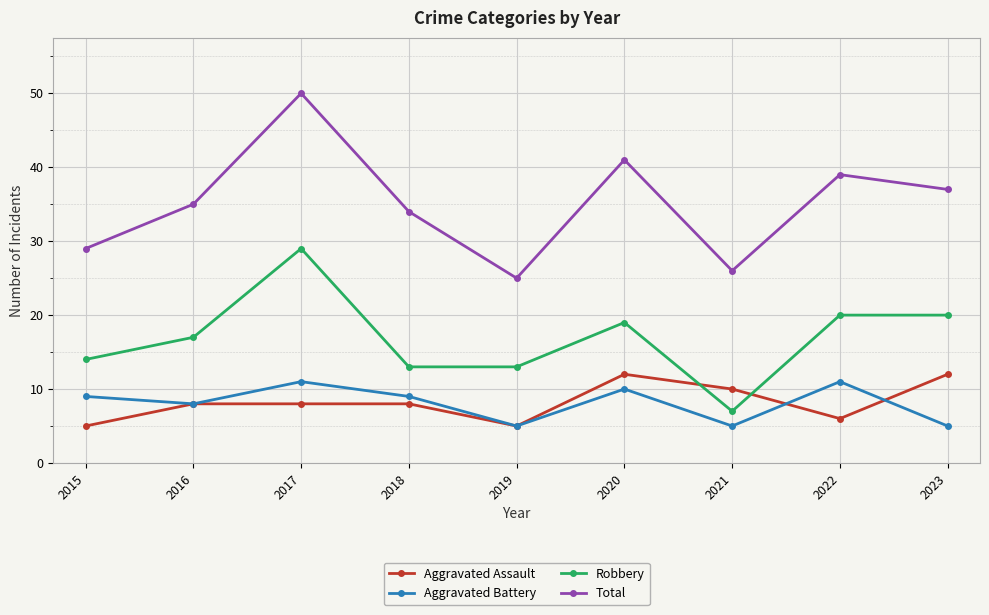

Is it true that Aggravated Battery equals 5 at 2019?

True